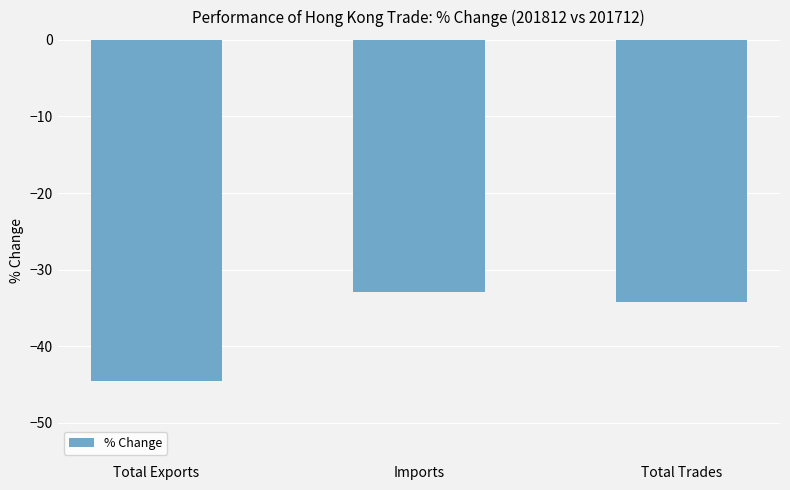

Where does the data first go above -34?

Imports